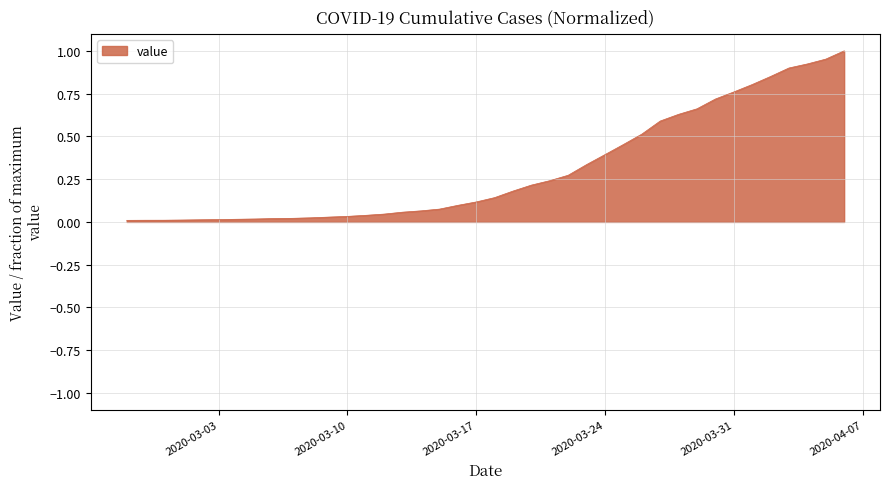

True or false: the data has more than 0 interior local peaks.

False